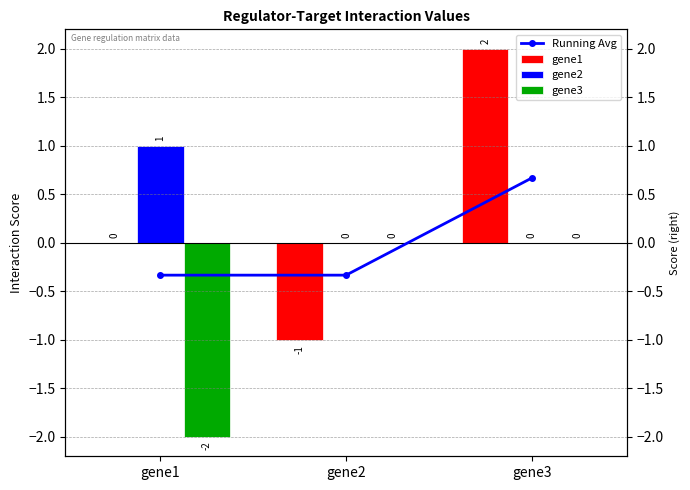

How many negative values does the gene1 series have?

1